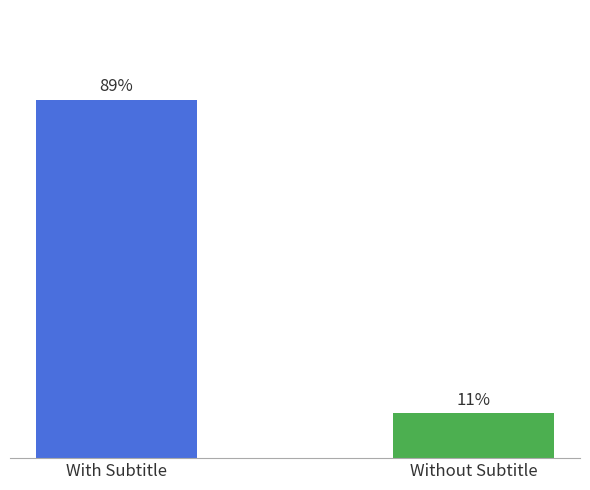

At which category does the chart reach its minimum across all series?

Without Subtitle